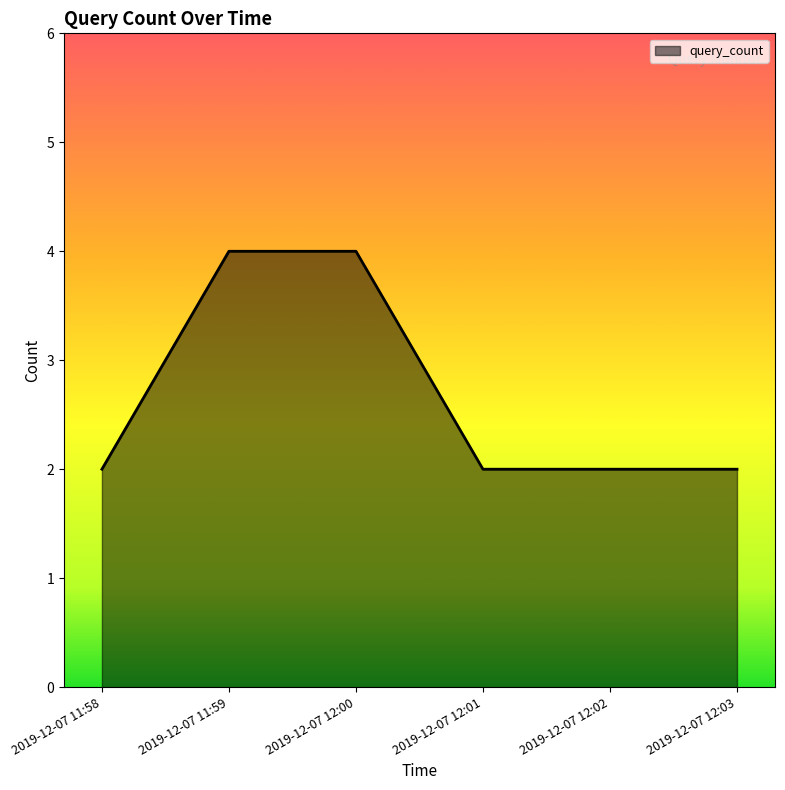

Is it true that the value at 2019-12-07 12:03 is 3?

False